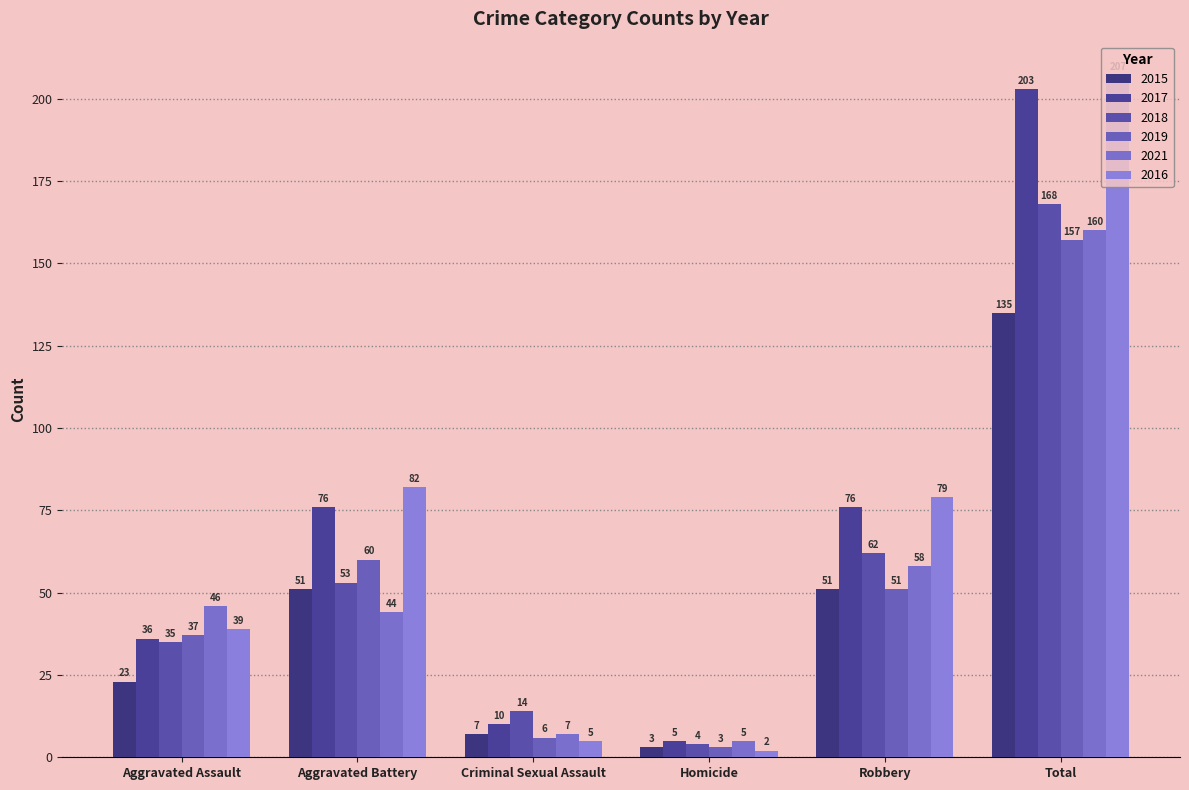

The 2016 series shows 133 at Aggravated Battery. True or false?

False